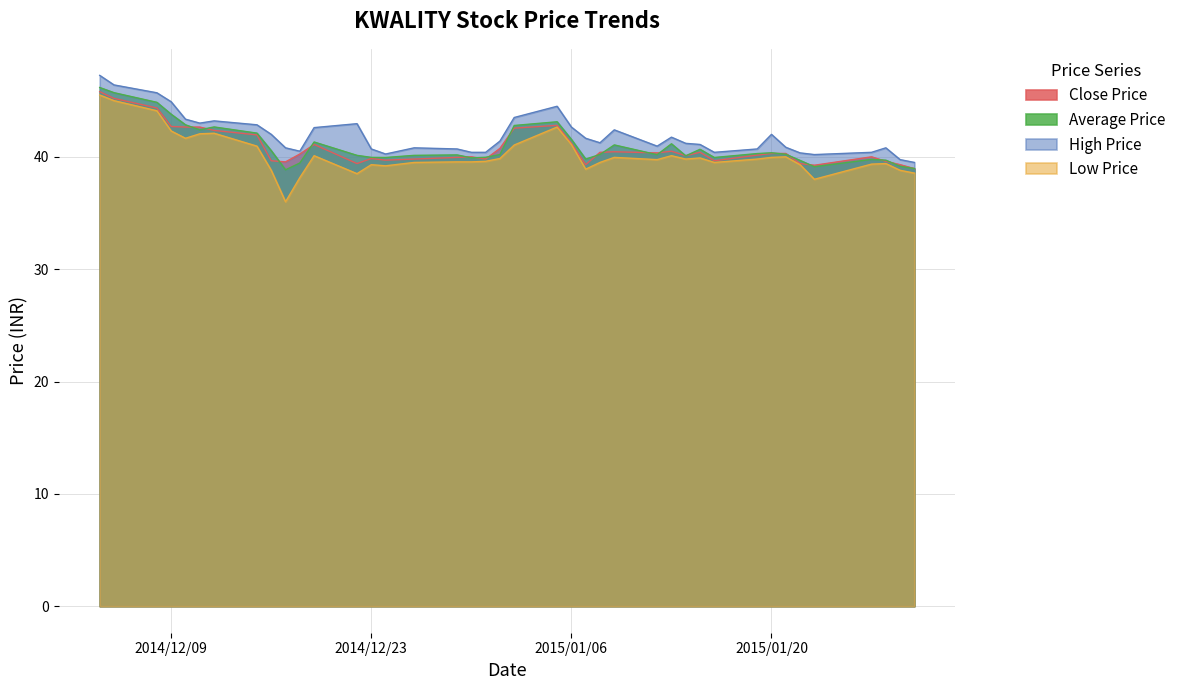

At which category is the sum across all series the highest?

2014-12-04